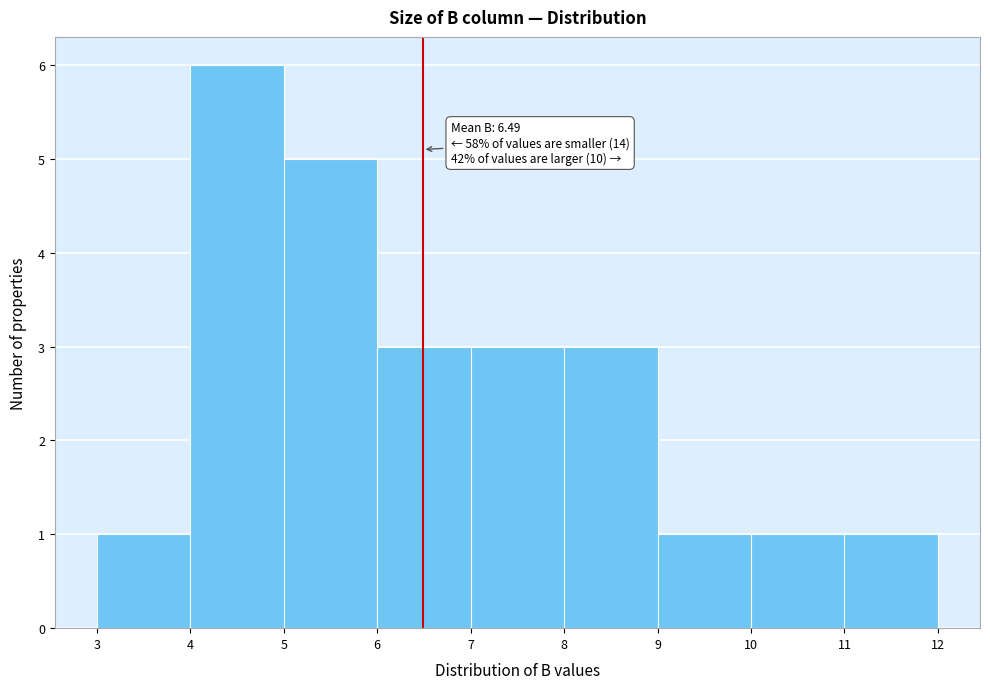

Which range on the x-axis has the tallest bar?

4 to 5